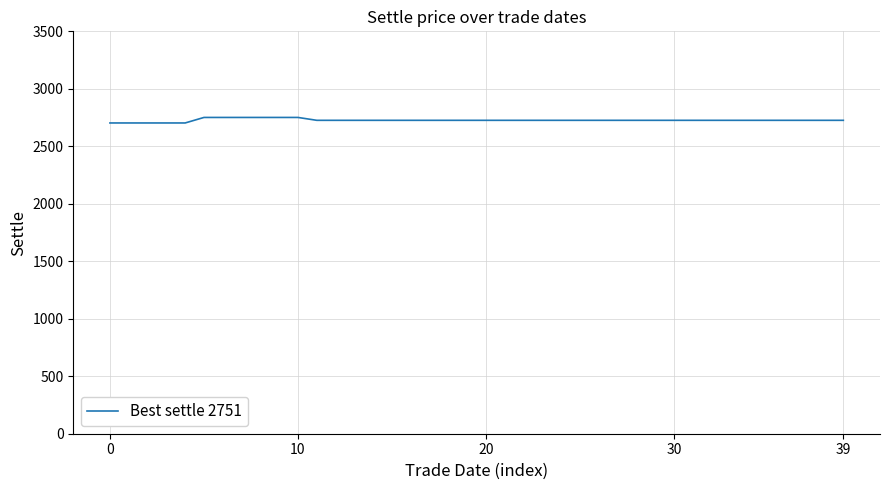

What is the greatest value displayed?

2751